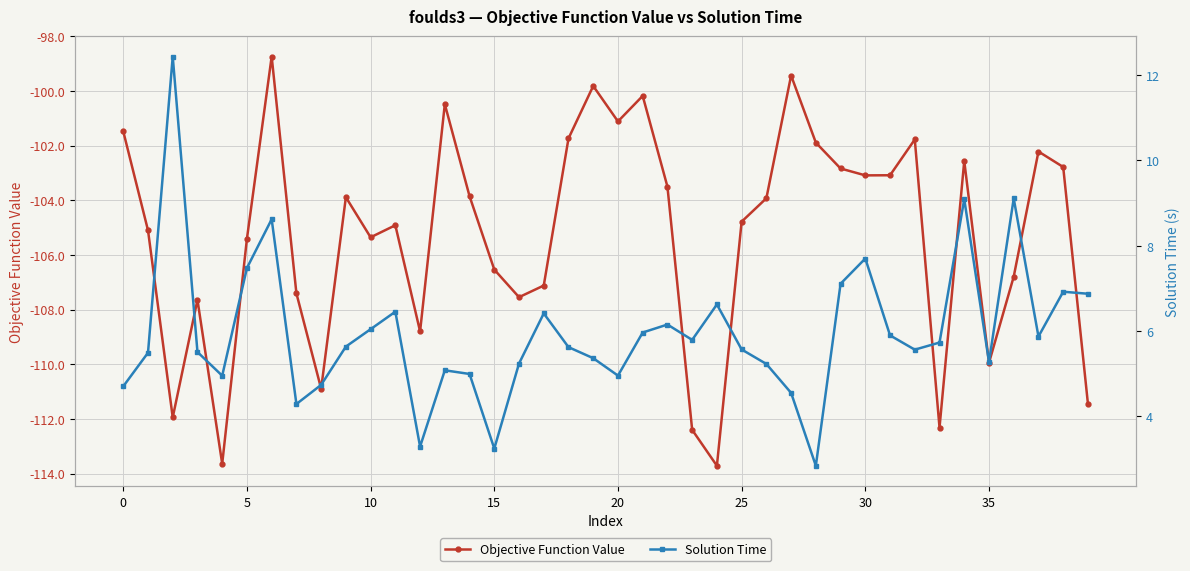

True or false: Objective Function Value has more than 2 interior local peaks.

True